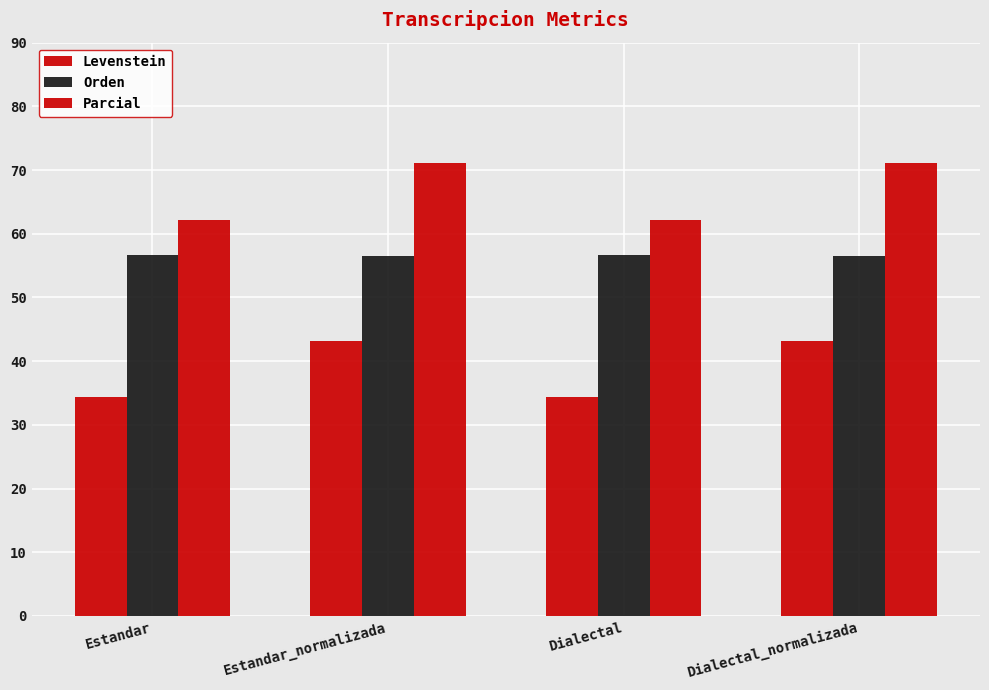

What is the difference between the highest and lowest values at Estandar?

27.8